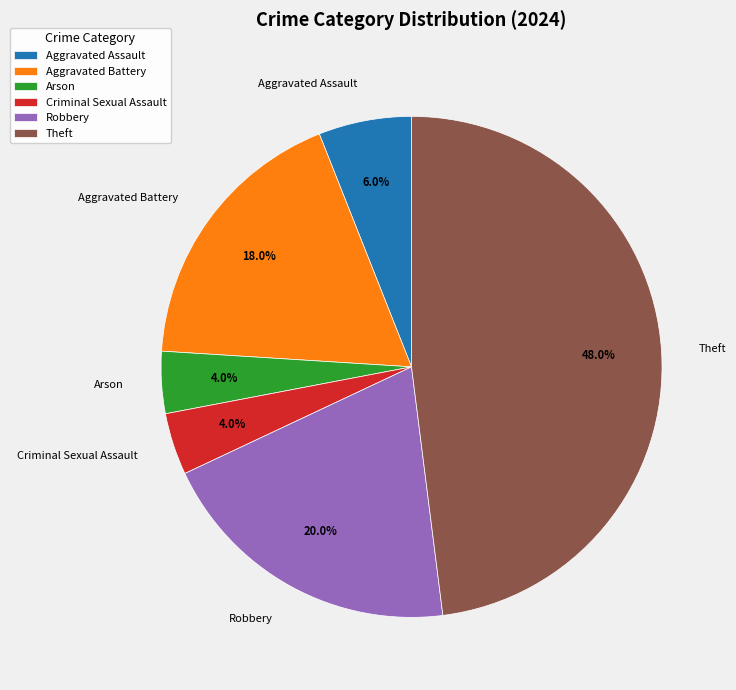

What percentage is the Theft slice, to the nearest percent?

48%